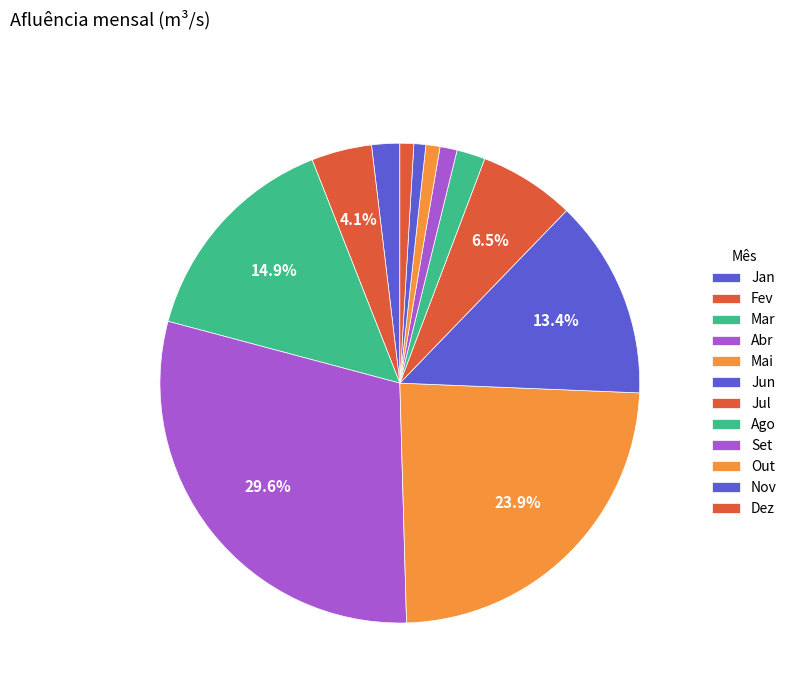

What is the change in value from Mar to Jul?

-1.7